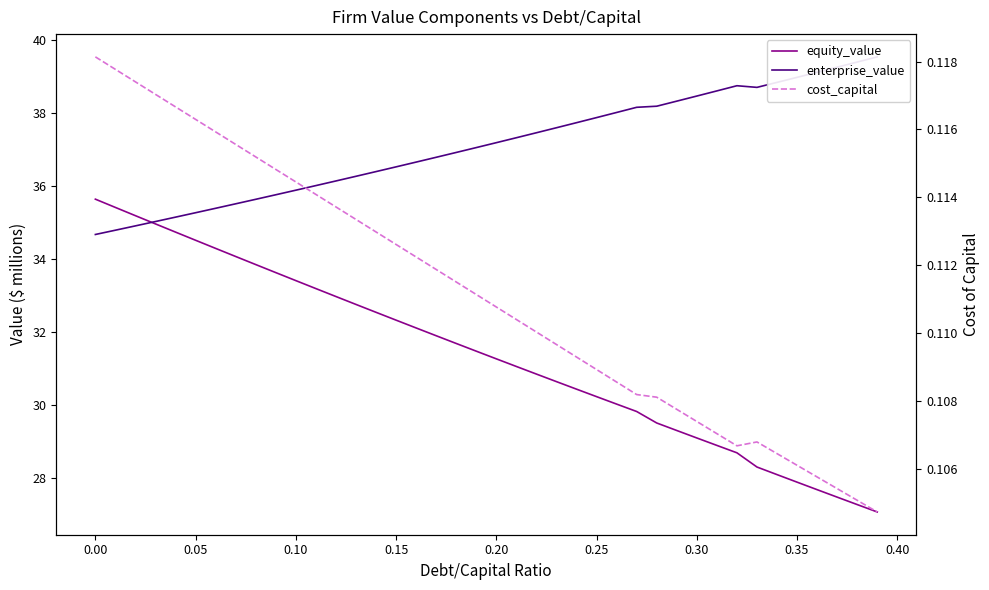

True or false: cost_capital and equity_value intersect in this chart.

False